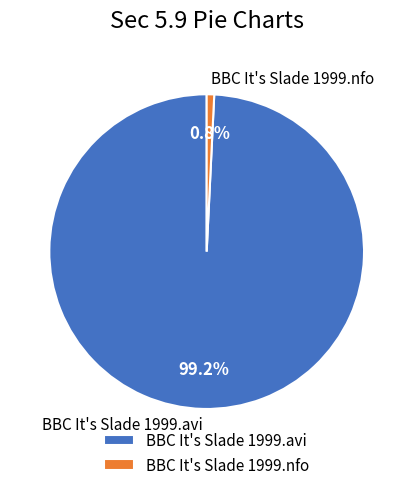

How many segments does this pie chart have?

2